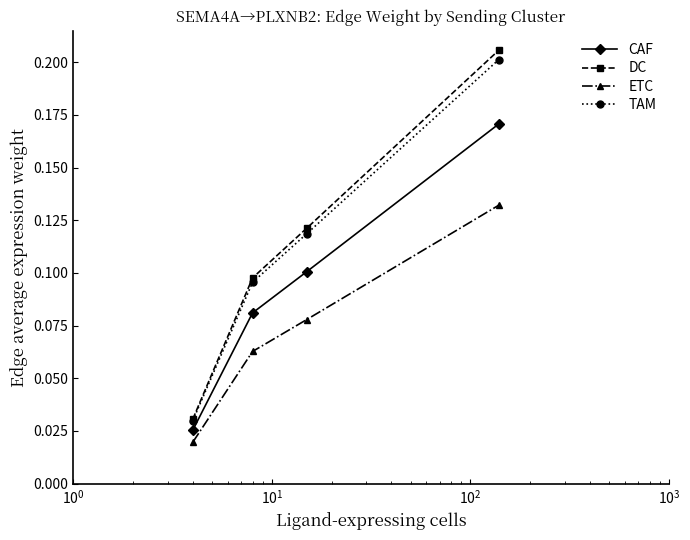

True or false: CAF and DC intersect in this chart.

False